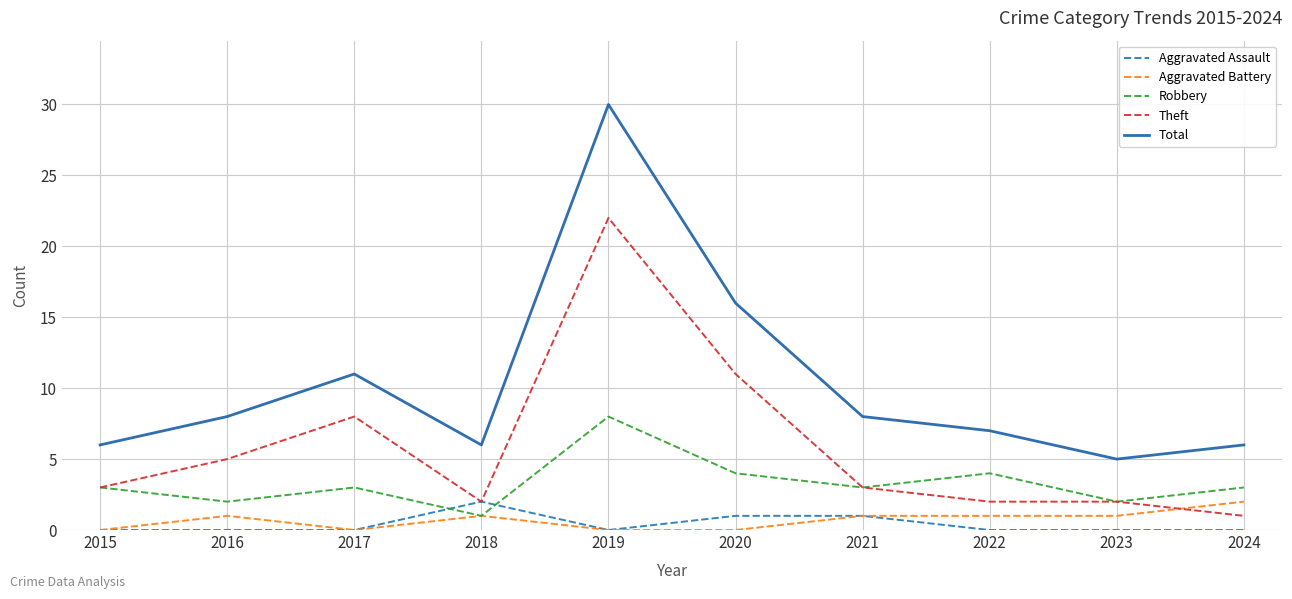

In Robbery, how many points are lower than both neighbors (excluding endpoints)?

4